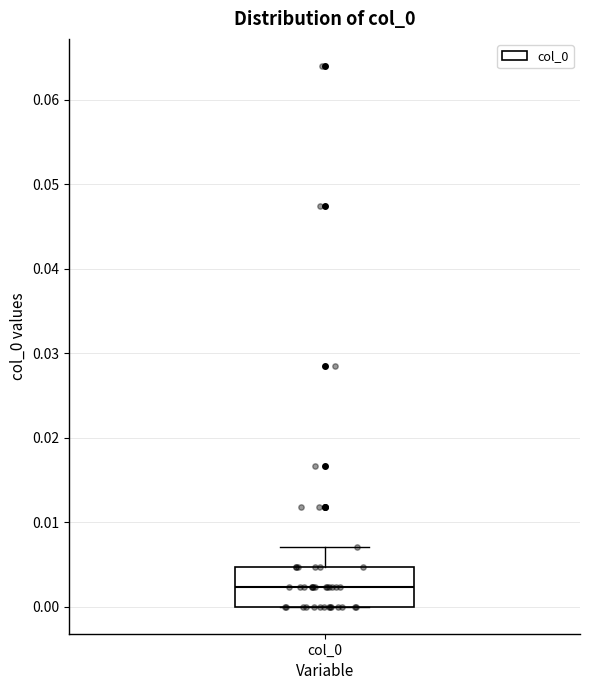

Read this box plot against the y-axis: the position of the median line, the range covered by the box, and the ends of both whiskers. The values are not printed on the chart, so give them approximately, as read against the axis.

median 0.002, box 0.000 to 0.005, whiskers 0.000 to 0.007